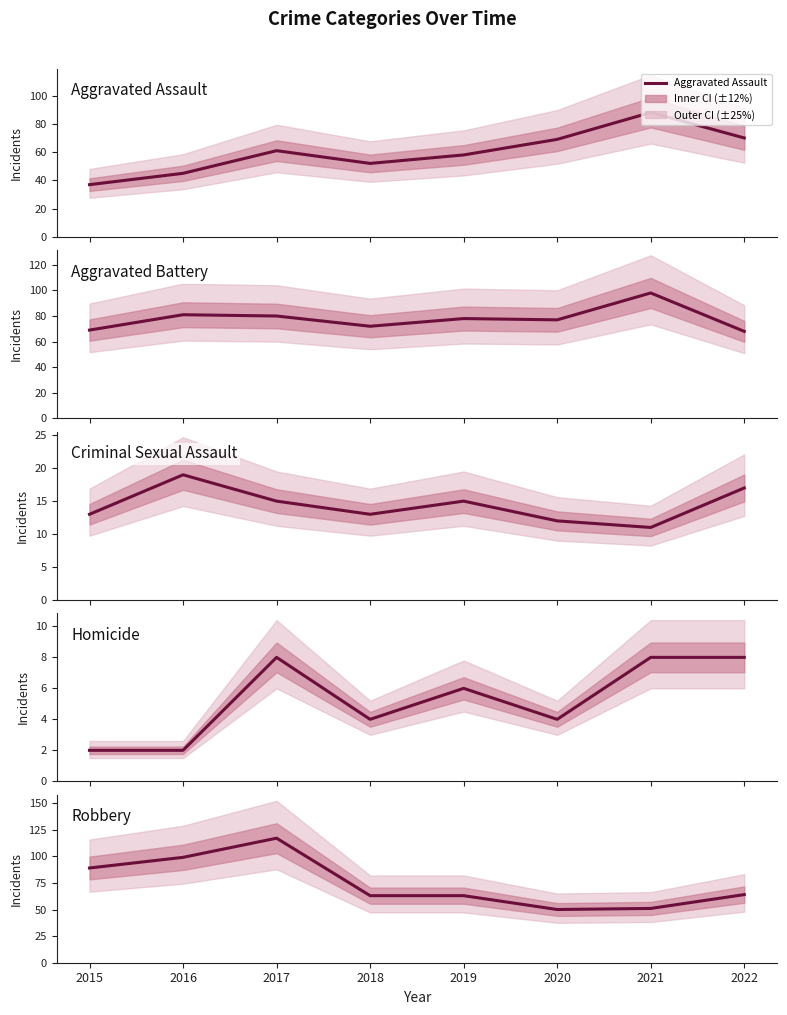

Which category has the lowest value across all series?

2015